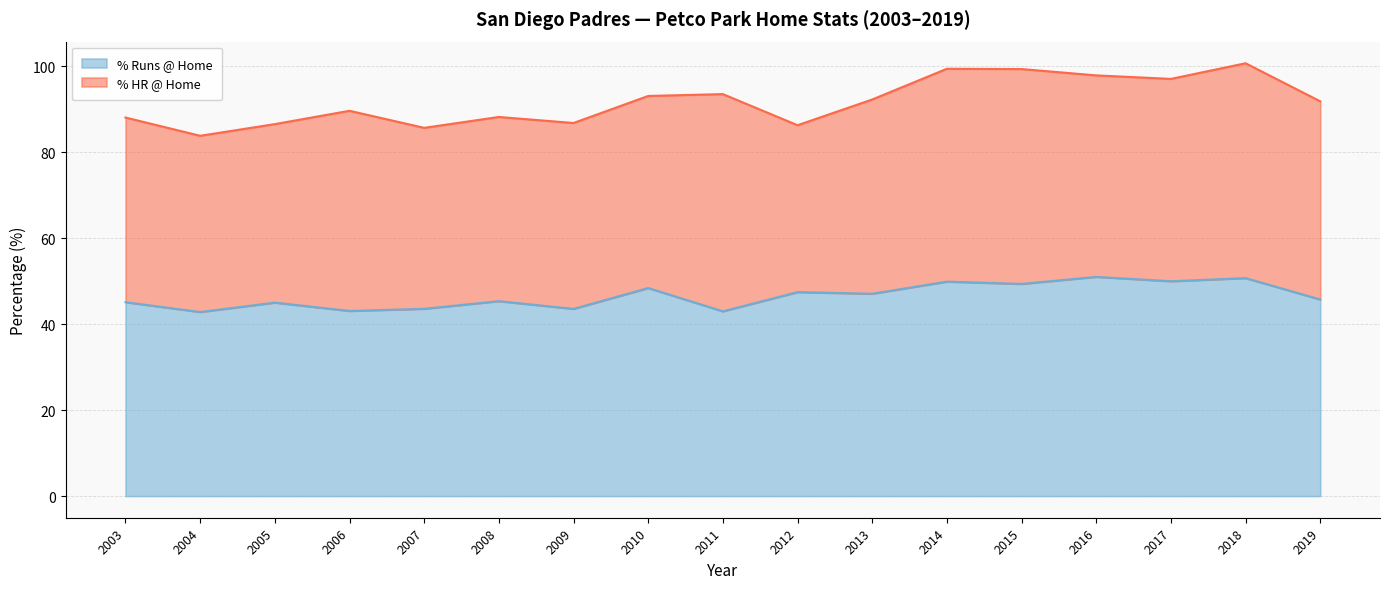

Rank the categories by value from highest to lowest.

2016, 2018, 2017, 2014, 2015, 2010, 2012, 2013, 2019, 2008, 2003, 2005, 2007, 2009, 2006, 2011, 2004